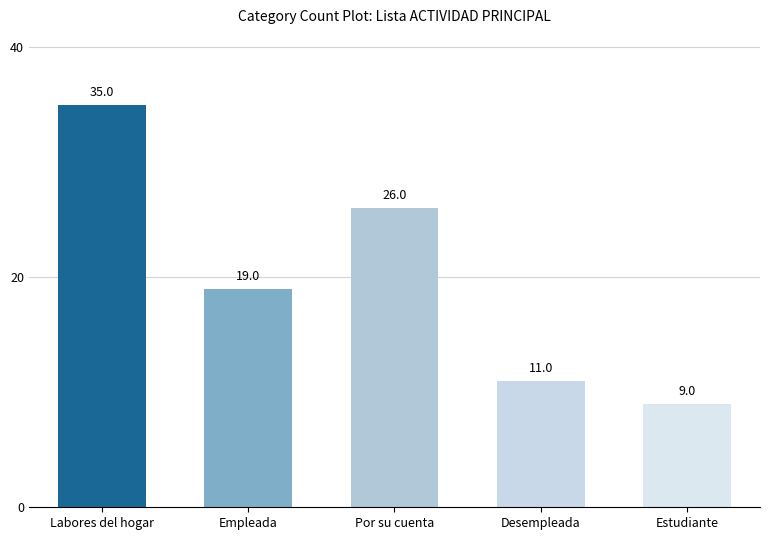

At which category does the chart reach its minimum across all series?

Estudiante